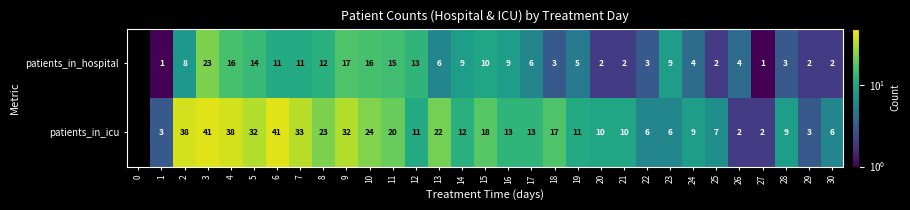

At 30, list the series in order from largest to smallest.

patients_in_icu, patients_in_hospital